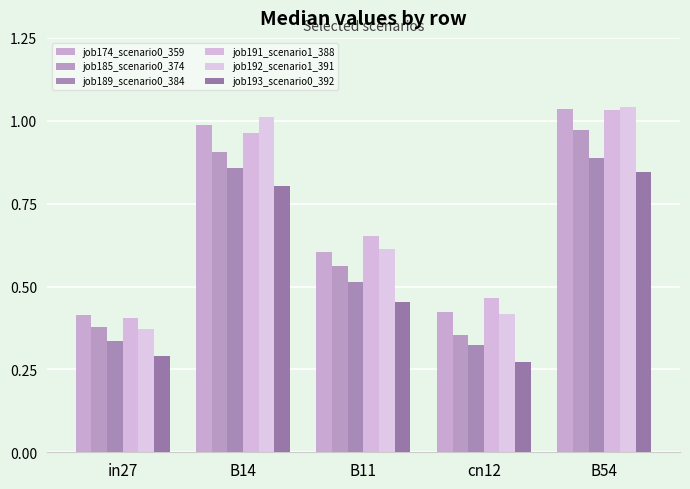

Count the number of categories in the chart.

5